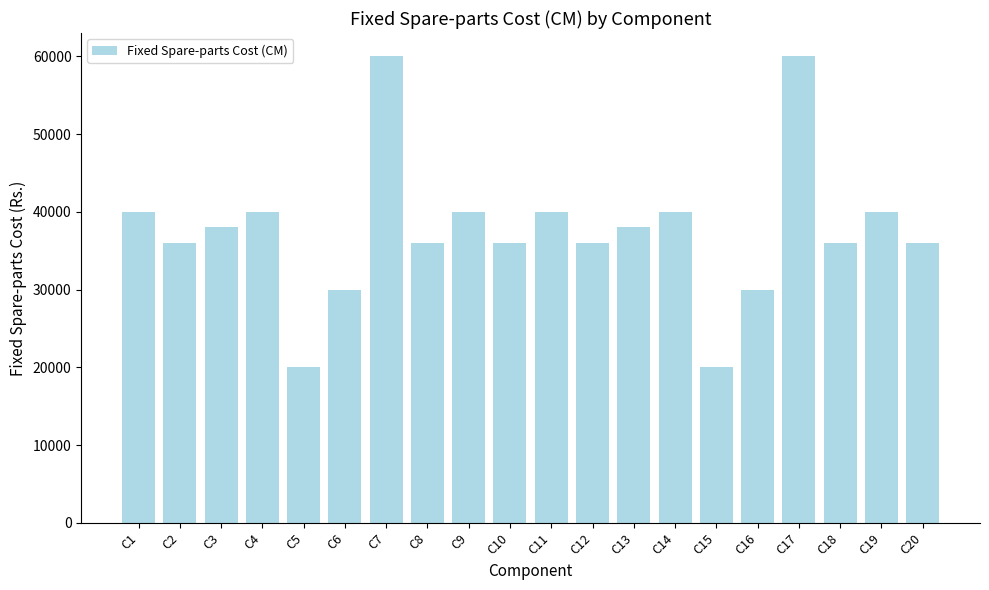

What is the difference between the maximum and second lowest values?

40000